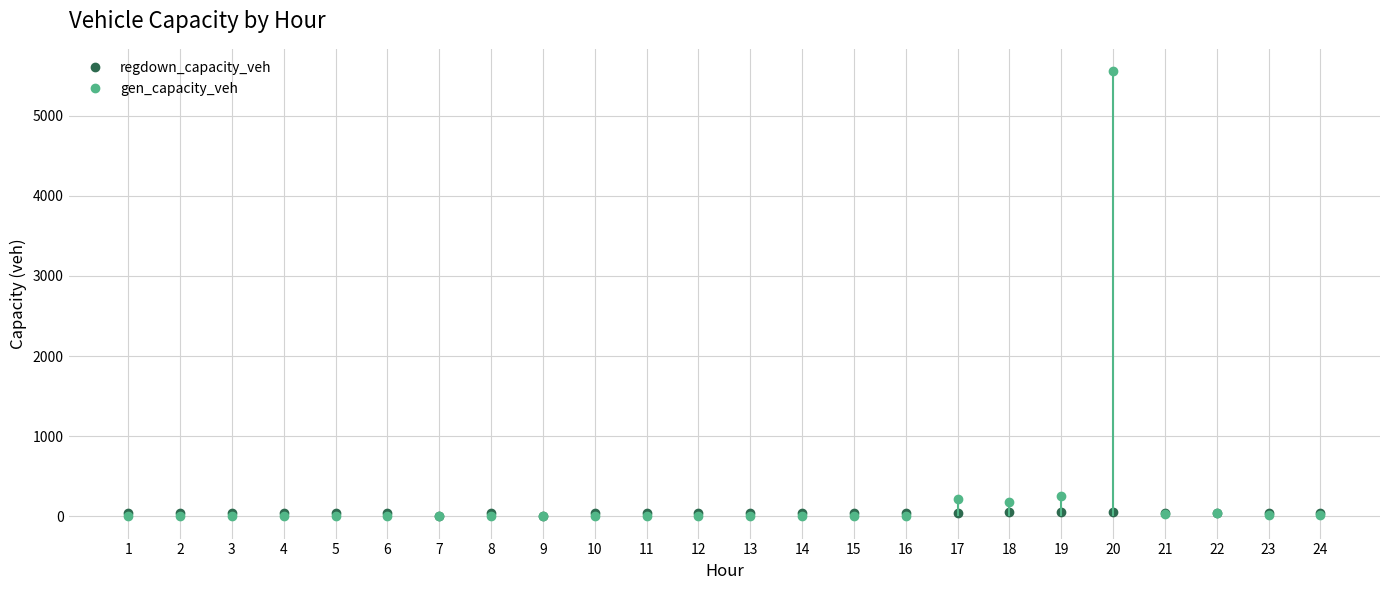

Which label corresponds to the largest value in the chart?

20